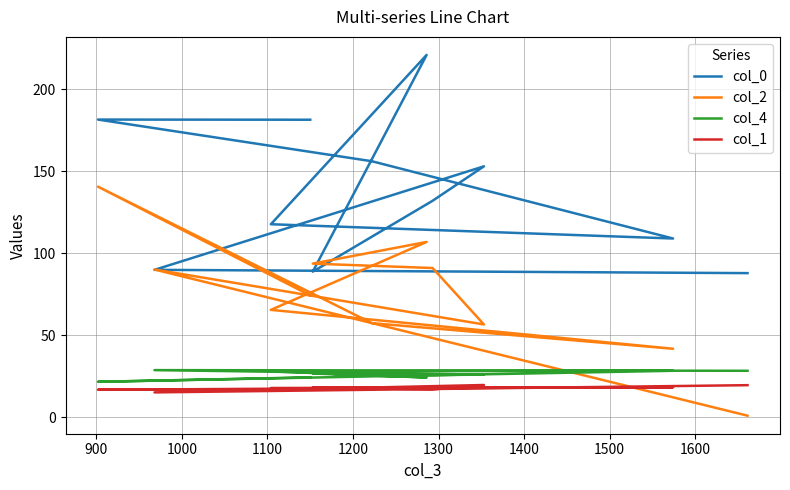

At which category does the chart reach its peak across all series?

1300